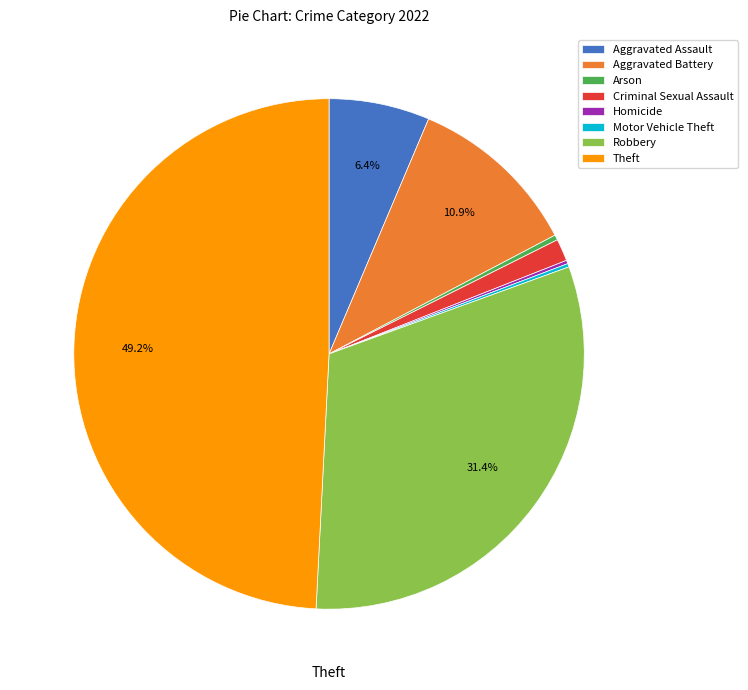

Does Aggravated Battery account for over 50% of the chart?

No